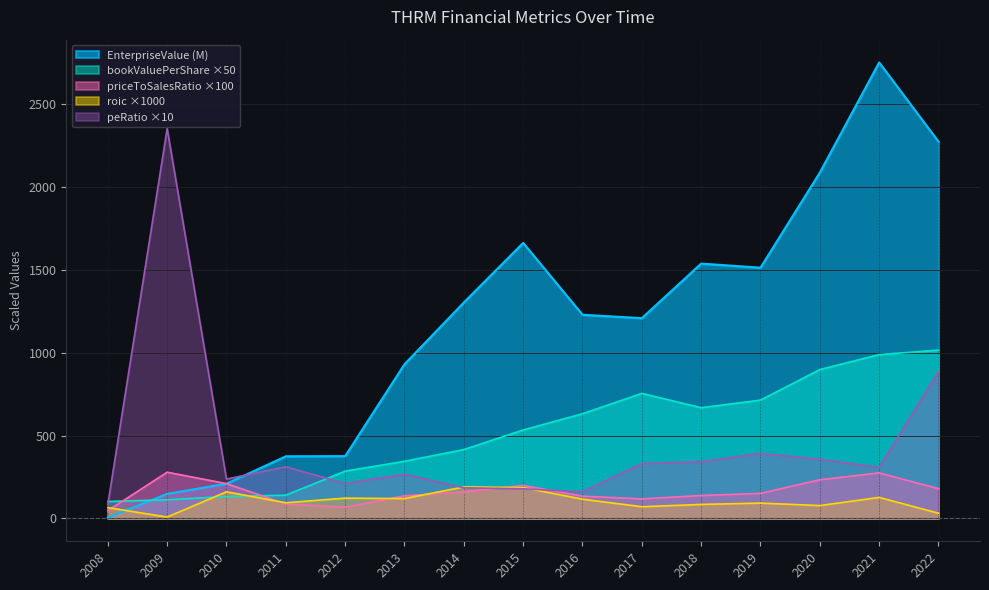

Rank the categories by EnterpriseValue value from lowest to highest.

2008, 2009, 2010, 2011, 2012, 2013, 2017, 2016, 2014, 2019, 2018, 2015, 2020, 2022, 2021